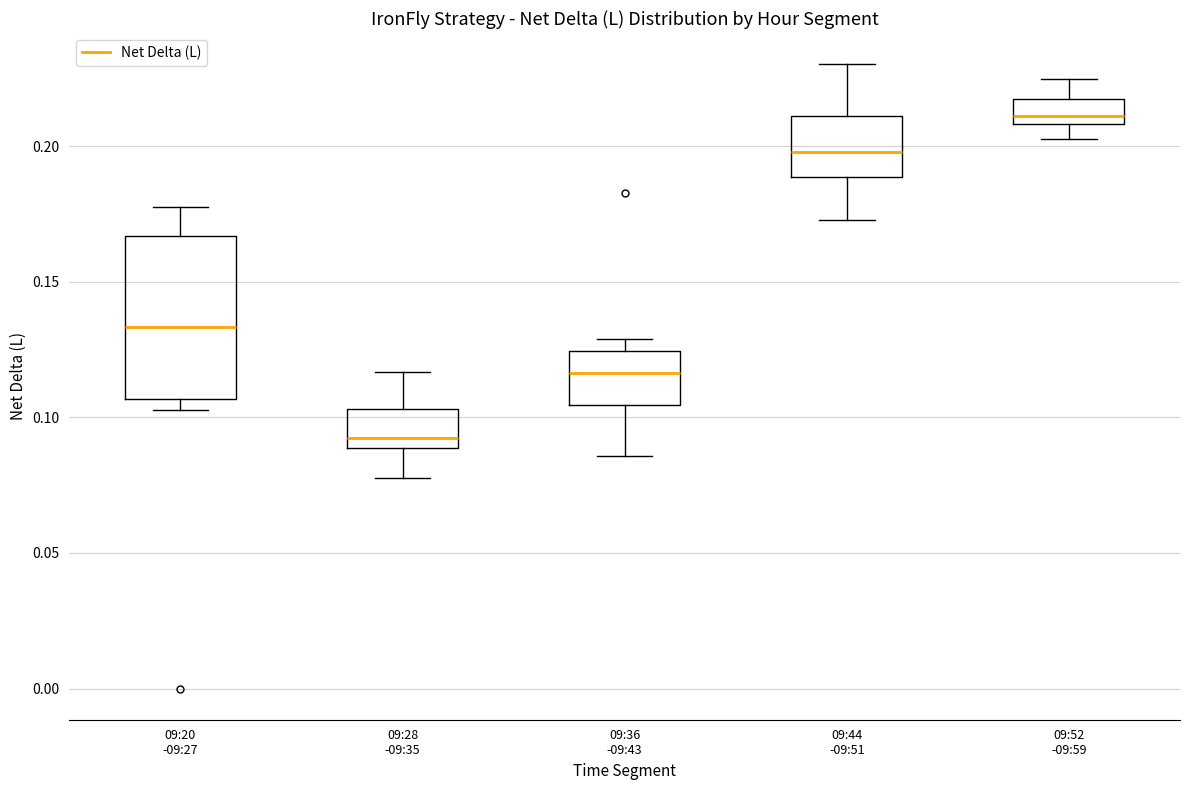

Where does the median line of the box for 09:20 -09:27 sit on the y-axis? The values are not printed on the chart, so give them approximately, as read against the axis.

0.135